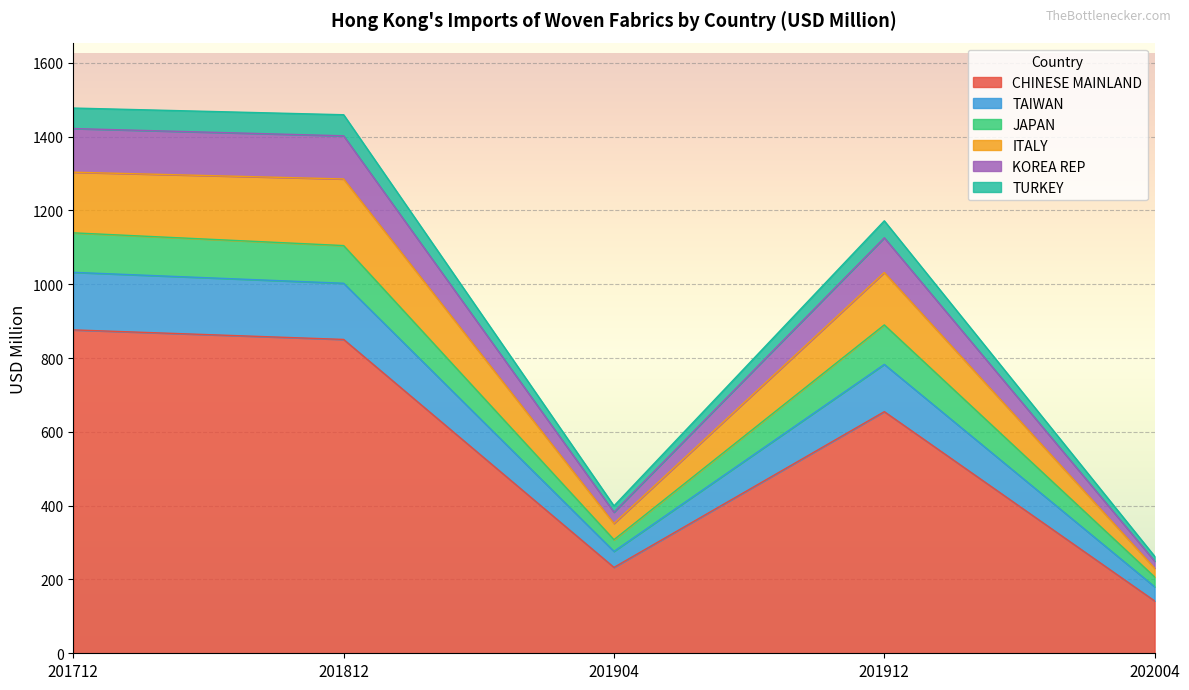

The CHINESE MAINLAND series shows 1242.5 at 201812. True or false?

False